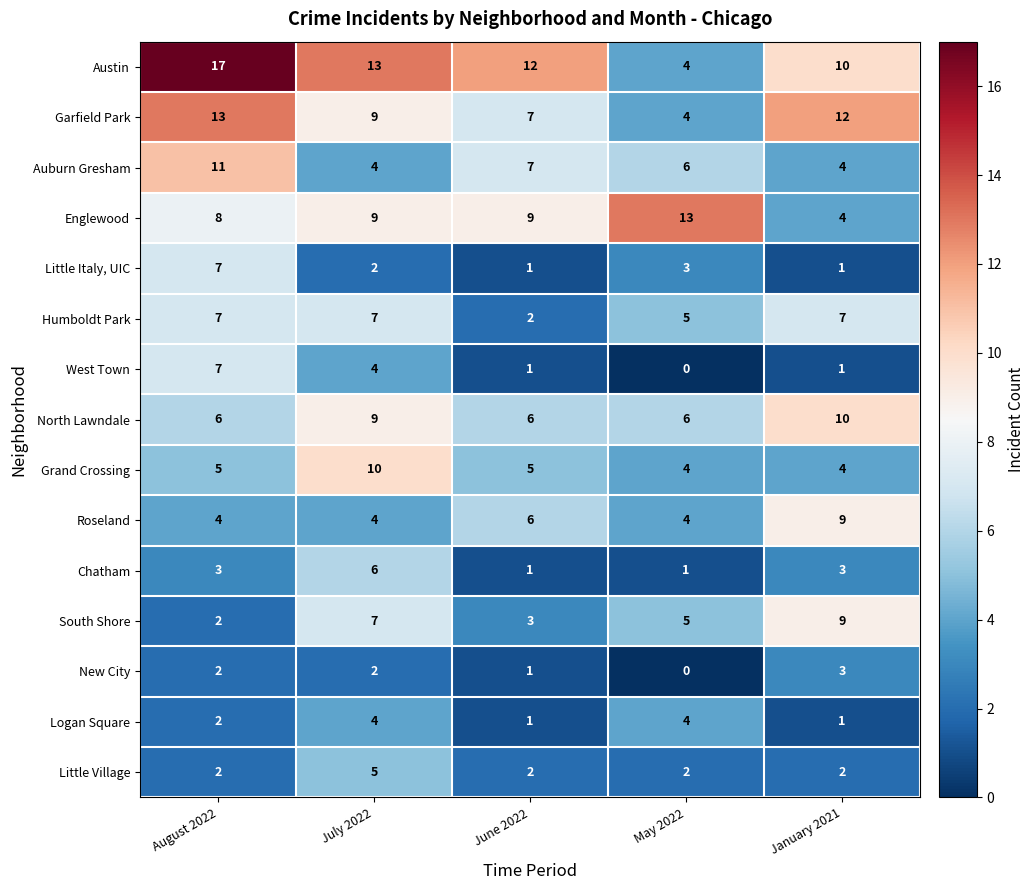

The value of Little Village at July 2022 is 1. True or false?

False